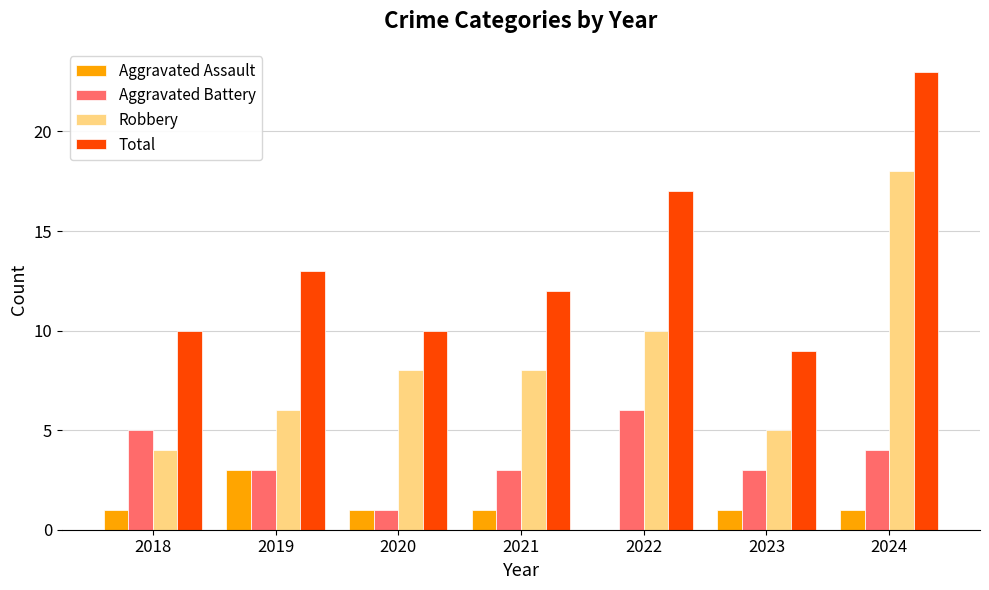

How many groups of bars are there?

7